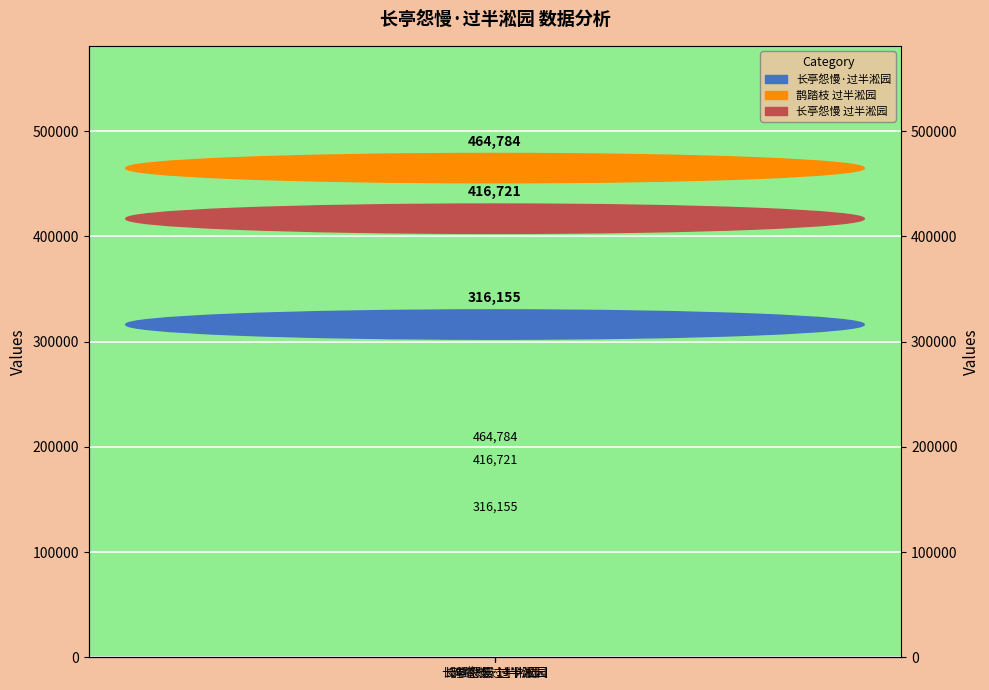

What is the difference between the maximum and minimum values?

148629